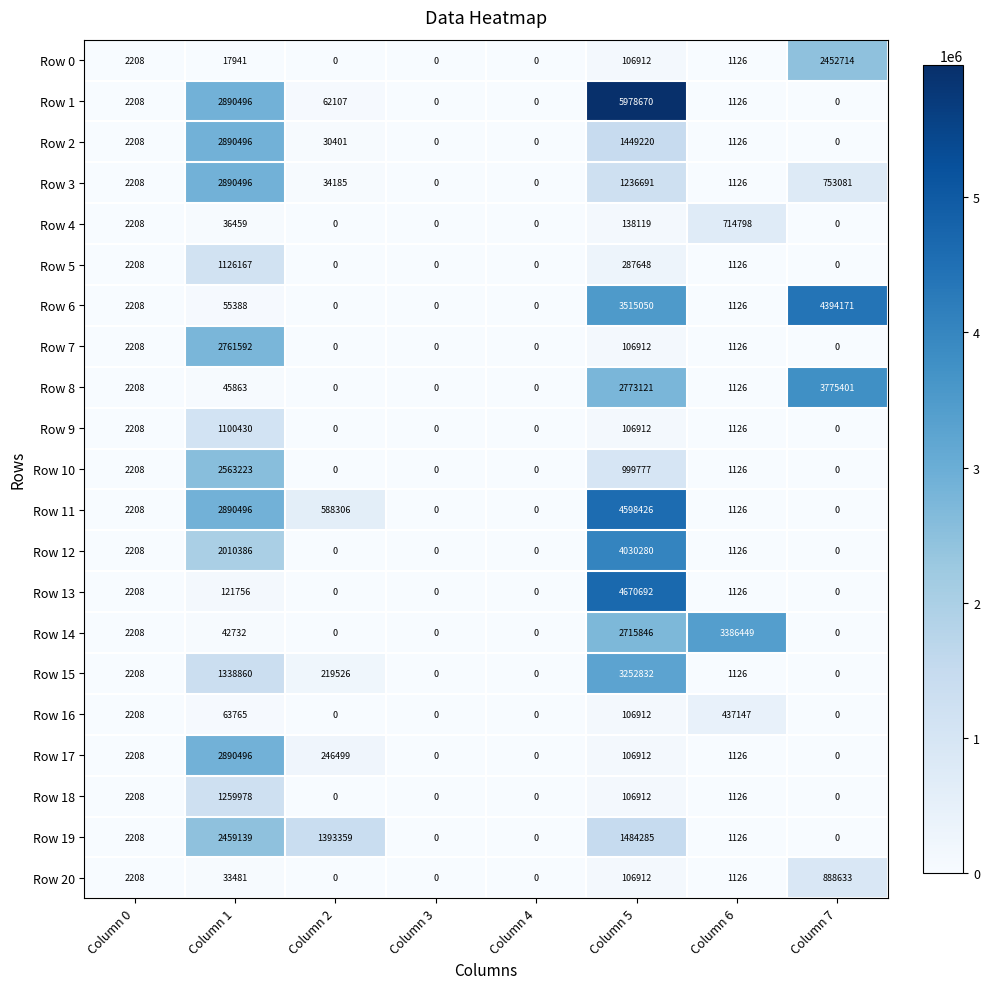

Which series has the largest range (max minus min)?

Row 1